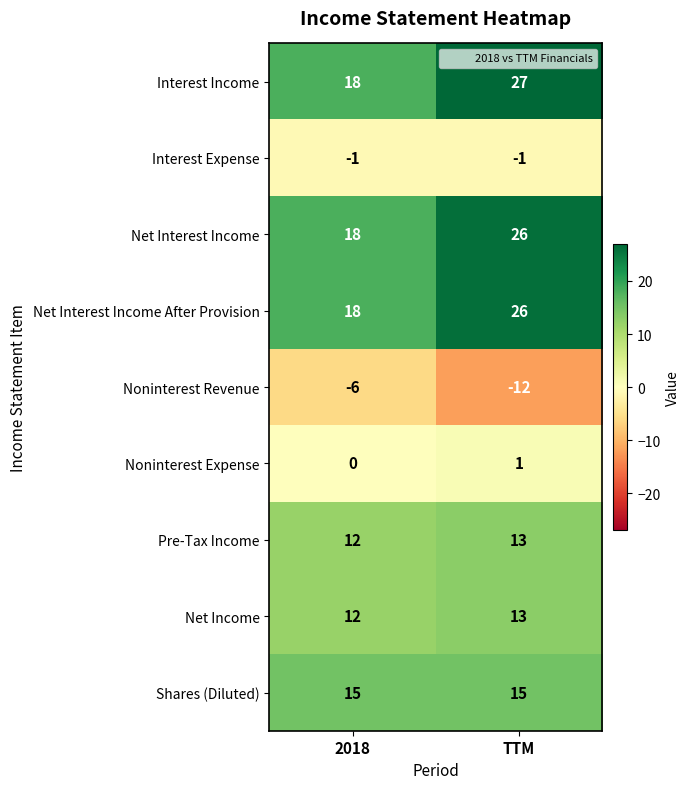

Reading left to right, extract all data points from this chart.

Interest Income: 18	27
Interest Expense: -1	-1
Net Interest Income: 18	26
Net Interest Income After Provision: 18	26
Noninterest Revenue: -6	-12
Noninterest Expense: 0	1
Pre-Tax Income: 12	13
Net Income: 12	13
Shares (Diluted): 15	15